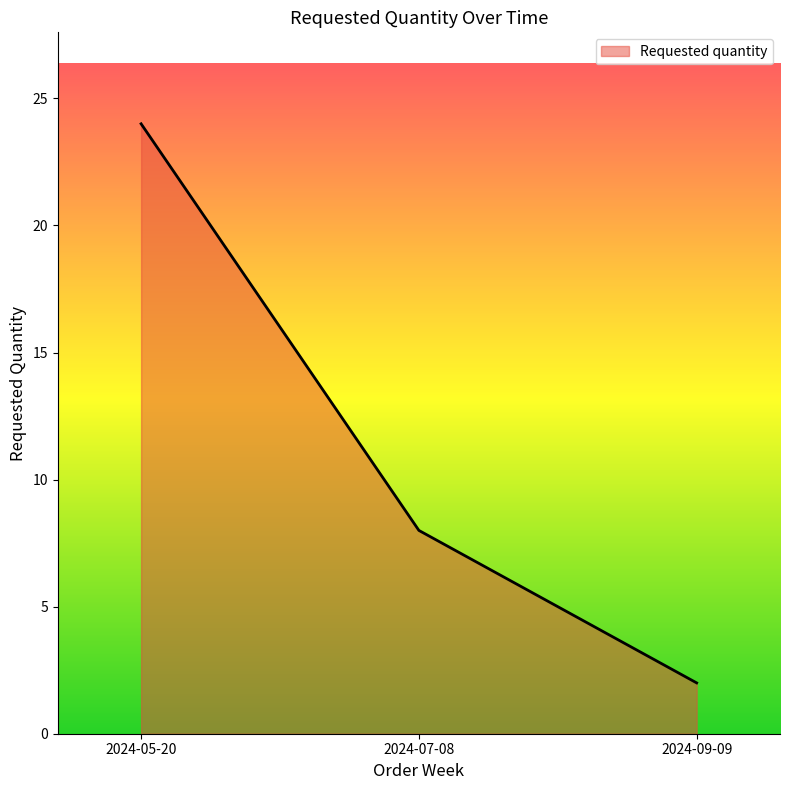

List the labels in order of value, largest first.

2024-05-20, 2024-07-08, 2024-09-09